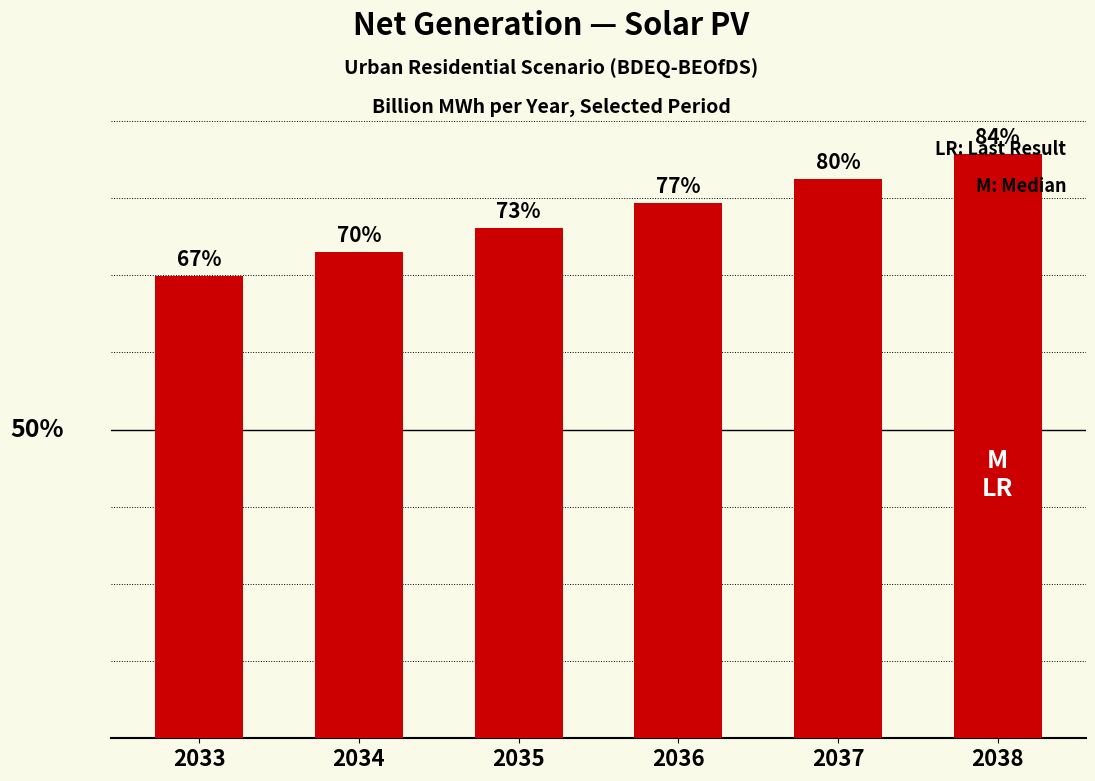

What is the difference between the maximum and minimum values?

13796556.2